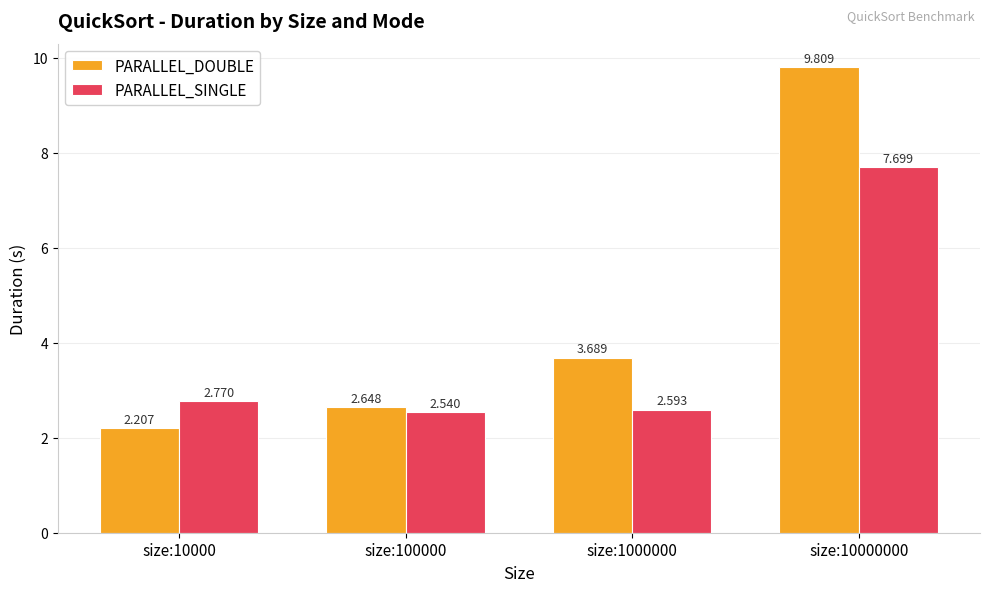

Which category has the highest value across all series?

size:10000000